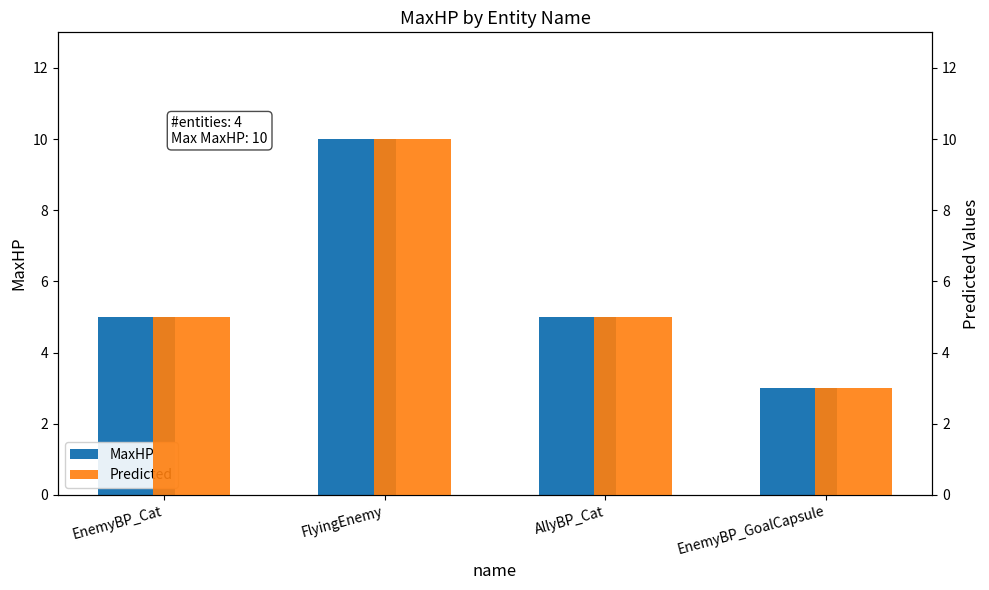

Reading left to right, list all the values displayed in this chart.

MaxHP: EnemyBP_Cat=5	FlyingEnemy=10	AllyBP_Cat=5	EnemyBP_GoalCapsule=3
Predicted: EnemyBP_Cat=5	FlyingEnemy=10	AllyBP_Cat=5	EnemyBP_GoalCapsule=3